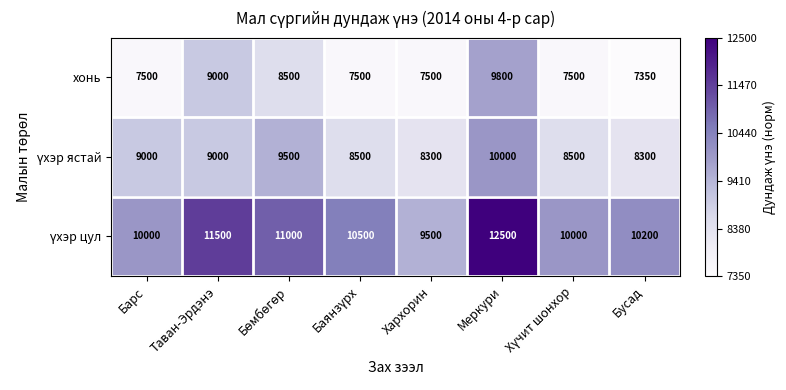

At how many categories does at least one series exceed 7894?

8